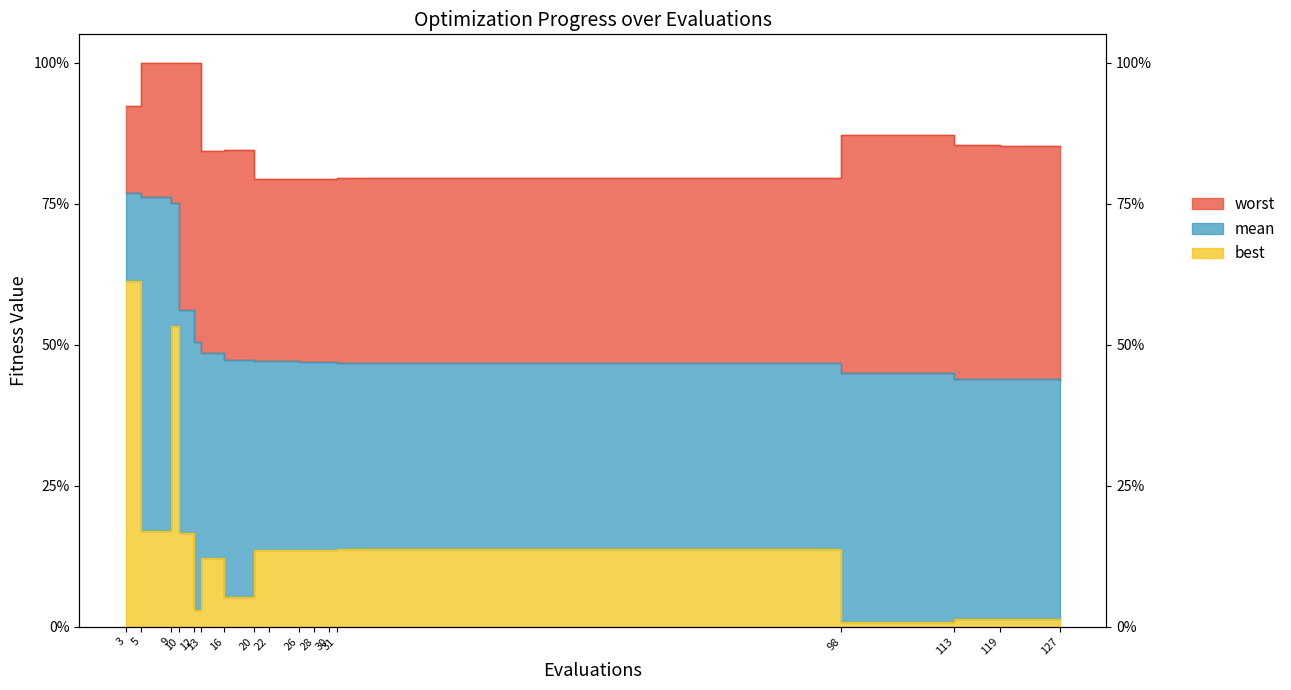

At how many categories does at least one series exceed 0?

17